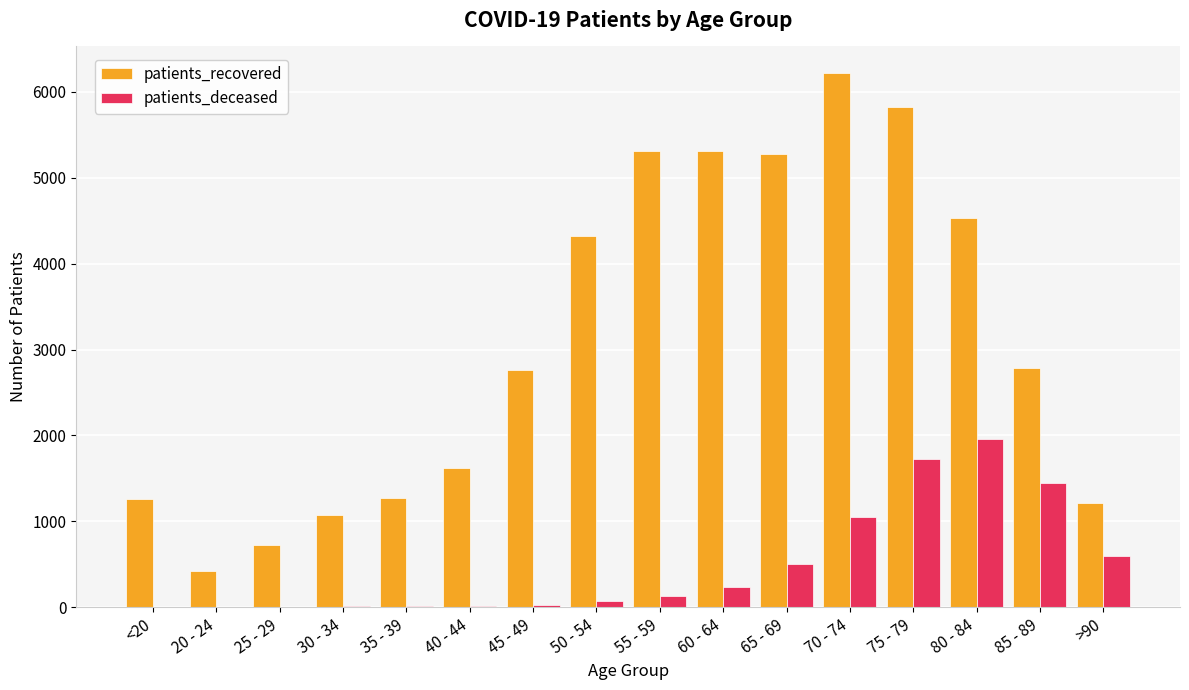

What is the total value across all series at 60 - 64?

5550